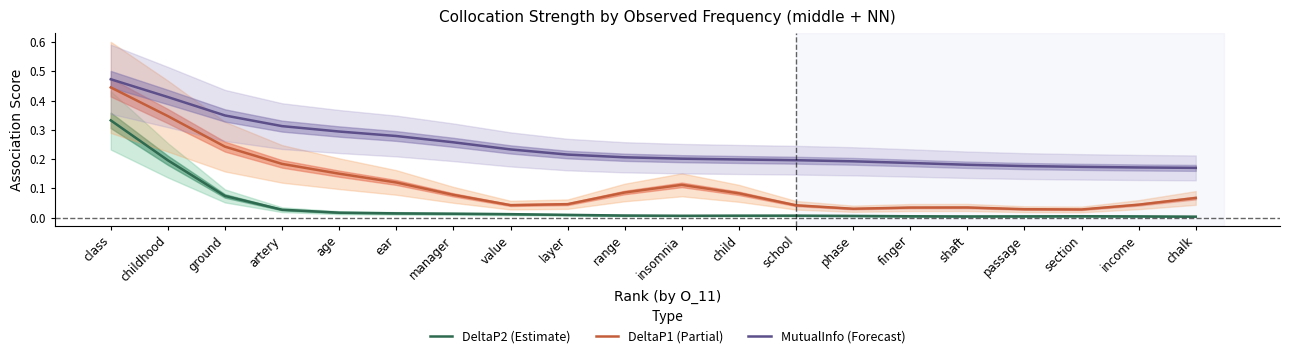

True or false: DeltaP2 (Estimate) has more than 2 points higher than both neighbors.

False